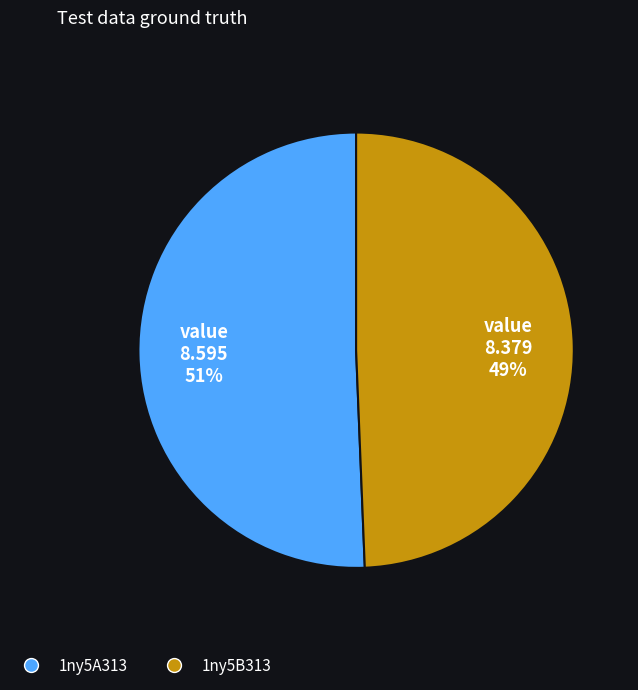

Does 1ny5A313 represent more than half of the total?

Yes